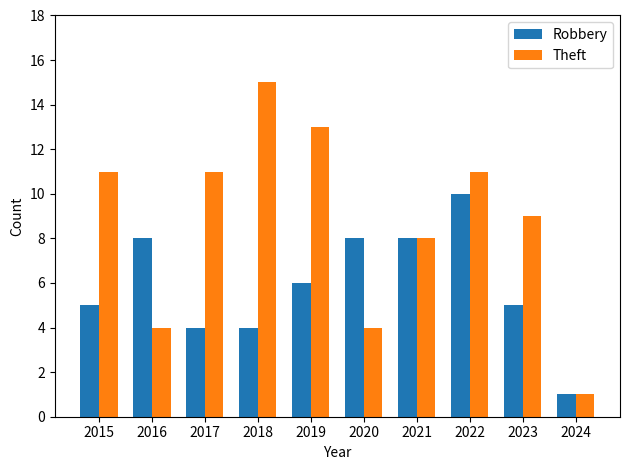

What is the difference between the highest and lowest values at 2016?

4